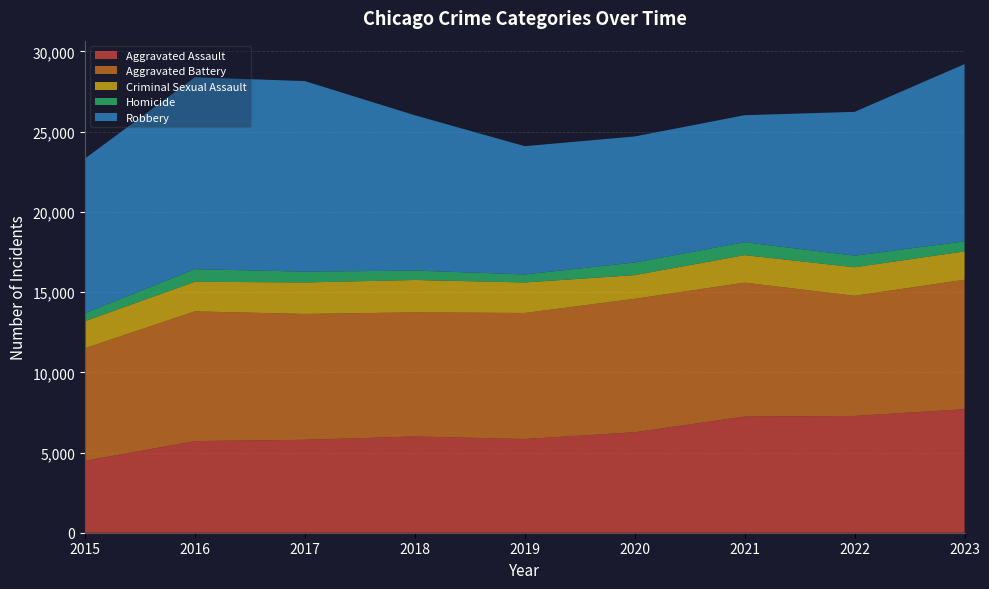

Reading left to right, transcribe all the data shown in this chart.

Aggravated Assault: 2015=4480	2016=5712	2017=5793	2018=6001	2019=5841	2020=6263	2021=7242	2022=7280	2023=7699
Aggravated Battery: 2015=7019	2016=8086	2017=7845	2018=7735	2019=7857	2020=8319	2021=8347	2022=7489	2023=8072
Criminal Sexual Assault: 2015=1689	2016=1846	2017=1963	2018=2018	2019=1903	2020=1477	2021=1715	2022=1780	2023=1766
Homicide: 2015=496	2016=786	2017=672	2018=588	2019=499	2020=787	2021=804	2022=721	2023=624
Robbery: 2015=9638	2016=11960	2017=11880	2018=9681	2019=7995	2020=7855	2021=7918	2022=8965	2023=11051